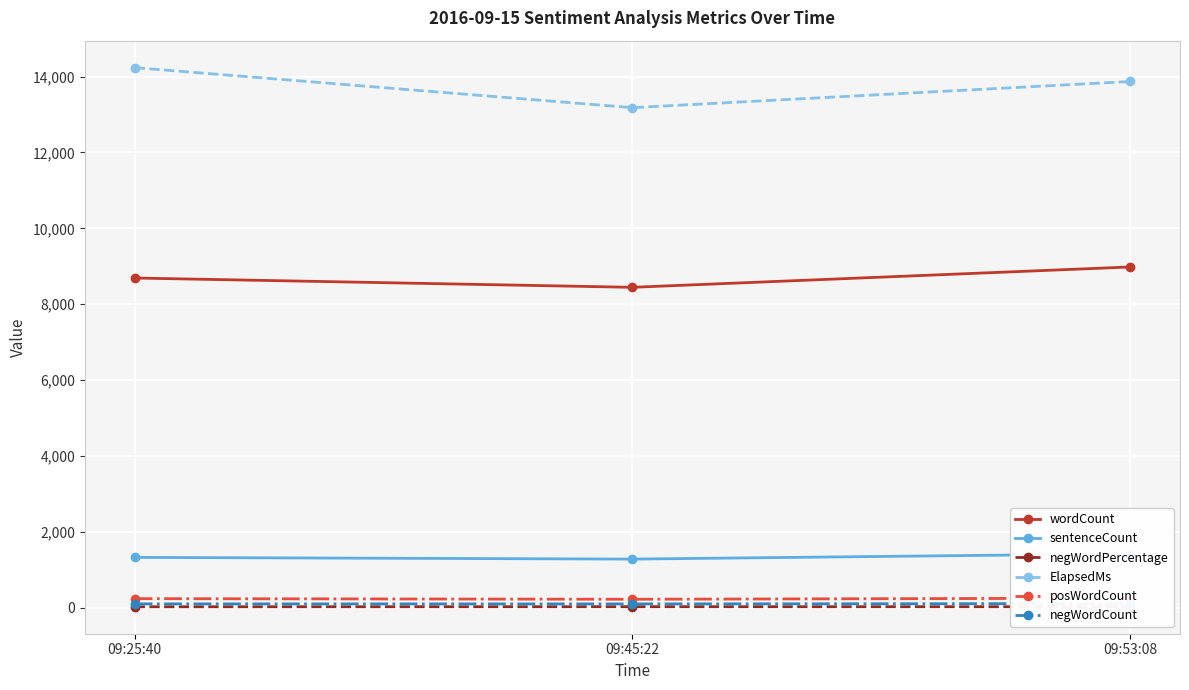

What is the smallest value displayed?

29